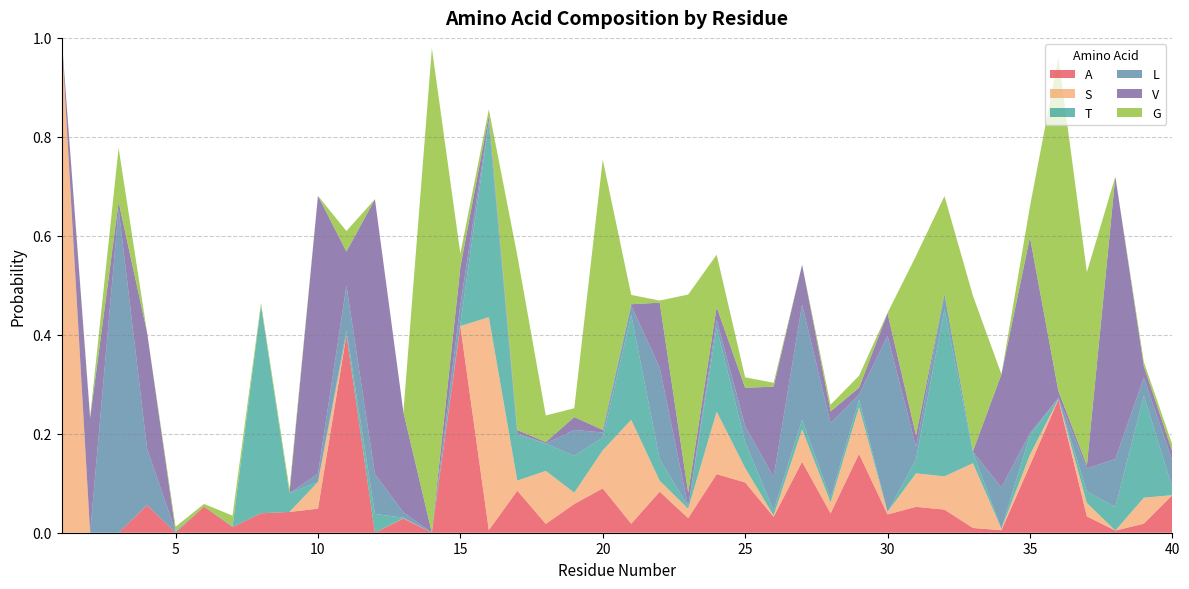

Reading right to left, what are all the values shown in this chart?

A: 40=0.1	39=0.0	38=0.0	37=0.0	36=0.3	35=0.1	34=0.0	33=0.0	32=0.0	31=0.1	30=0.0	29=0.2	28=0.0	27=0.1	26=0.0	25=0.1	24=0.1	23=0.0	22=0.1	21=0.0	20=0.1	19=0.1	18=0.0	17=0.1	16=0.0	15=0.4	14=0.0	13=0.0	12=0.0	11=0.4	10=0.0	9=0.0	8=0.0	7=0.0	6=0.1	5=0.0	4=0.1	3=0.0	2=0.0	1=0.0
S: 40=0.0	39=0.1	38=0.0	37=0.0	36=0.0	35=0.0	34=0.0	33=0.1	32=0.1	31=0.1	30=0.0	29=0.1	28=0.0	27=0.1	26=0.0	25=0.0	24=0.1	23=0.0	22=0.0	21=0.2	20=0.1	19=0.0	18=0.1	17=0.0	16=0.4	15=0.0	14=0.0	13=0.0	12=0.0	11=0.0	10=0.1	9=0.0	8=0.0	7=0.0	6=0.0	5=0.0	4=0.0	3=0.0	2=0.0	1=1.0
T: 40=0.0	39=0.2	38=0.0	37=0.0	36=0.0	35=0.0	34=0.0	33=0.0	32=0.3	31=0.0	30=0.0	29=0.0	28=0.0	27=0.0	26=0.0	25=0.1	24=0.2	23=0.0	22=0.0	21=0.2	20=0.0	19=0.1	18=0.1	17=0.1	16=0.4	15=0.0	14=0.0	13=0.0	12=0.0	11=0.0	10=0.0	9=0.0	8=0.4	7=0.0	6=0.0	5=0.0	4=0.0	3=0.0	2=0.0	1=0.0
L: 40=0.1	39=0.0	38=0.1	37=0.0	36=0.0	35=0.0	34=0.1	33=0.0	32=0.0	31=0.0	30=0.4	29=0.0	28=0.2	27=0.2	26=0.1	25=0.0	24=0.0	23=0.0	22=0.2	21=0.0	20=0.0	19=0.1	18=0.0	17=0.0	16=0.0	15=0.0	14=0.0	13=0.0	12=0.1	11=0.1	10=0.0	9=0.0	8=0.0	7=0.0	6=0.0	5=0.0	4=0.1	3=0.7	2=0.0	1=0.0
V: 40=0.0	39=0.0	38=0.6	37=0.0	36=0.0	35=0.4	34=0.2	33=0.0	32=0.0	31=0.0	30=0.0	29=0.0	28=0.0	27=0.1	26=0.2	25=0.1	24=0.0	23=0.0	22=0.1	21=0.0	20=0.0	19=0.0	18=0.0	17=0.0	16=0.0	15=0.1	14=0.0	13=0.2	12=0.6	11=0.1	10=0.6	9=0.0	8=0.0	7=0.0	6=0.0	5=0.0	4=0.2	3=0.0	2=0.2	1=0.0
G: 40=0.0	39=0.0	38=0.0	37=0.4	36=0.7	35=0.1	34=0.0	33=0.3	32=0.2	31=0.4	30=0.0	29=0.0	28=0.0	27=0.0	26=0.0	25=0.0	24=0.1	23=0.4	22=0.0	21=0.0	20=0.5	19=0.0	18=0.1	17=0.4	16=0.0	15=0.0	14=1.0	13=0.0	12=0.0	11=0.0	10=0.0	9=0.0	8=0.0	7=0.0	6=0.0	5=0.0	4=0.0	3=0.1	2=0.0	1=0.0